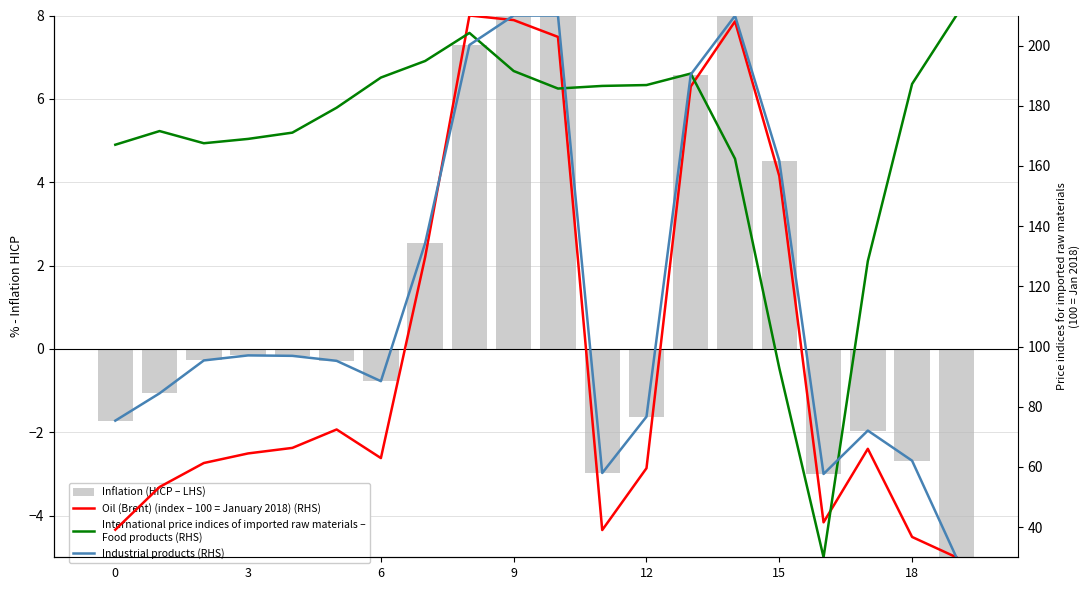

What is the minimum value for Industrial products (RHS)?

30.0